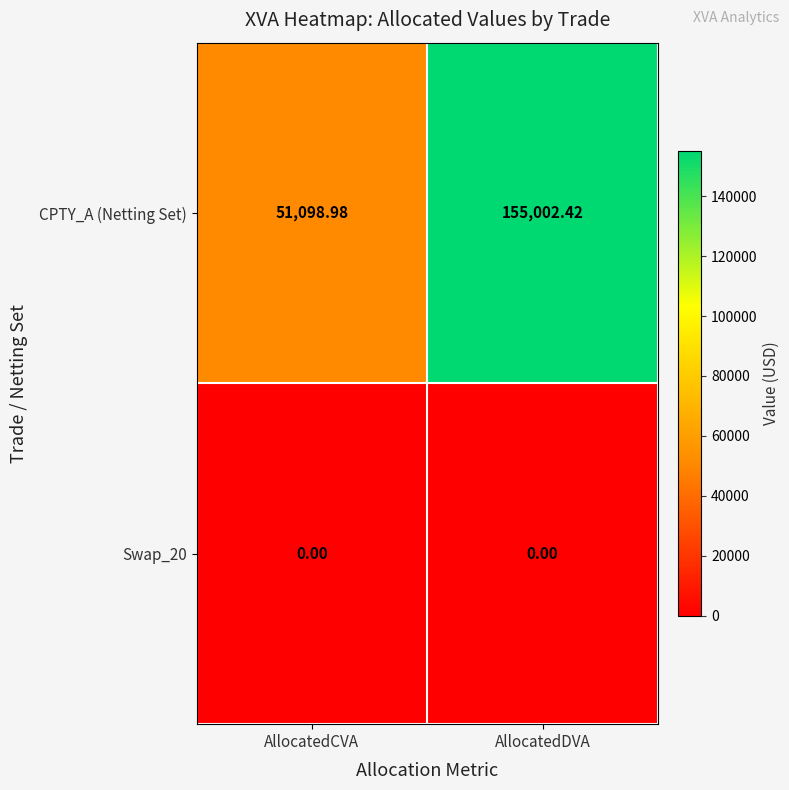

Between AllocatedCVA and AllocatedDVA, which series saw the biggest shift?

CPTY_A (Netting Set)